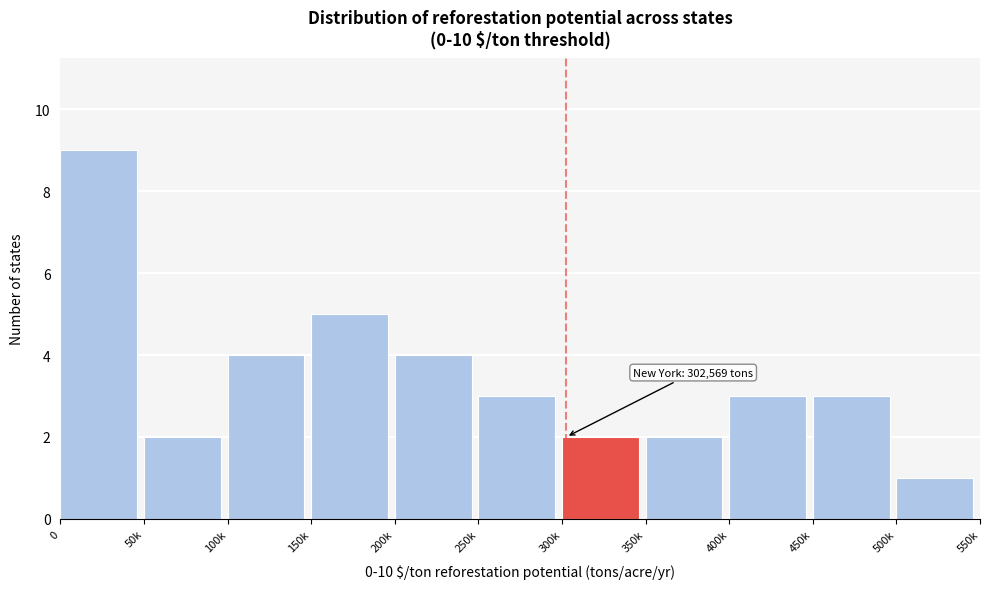

Reading right to left, list all the values displayed in this chart.

1	3	3	2	2	3	4	5	4	2	9